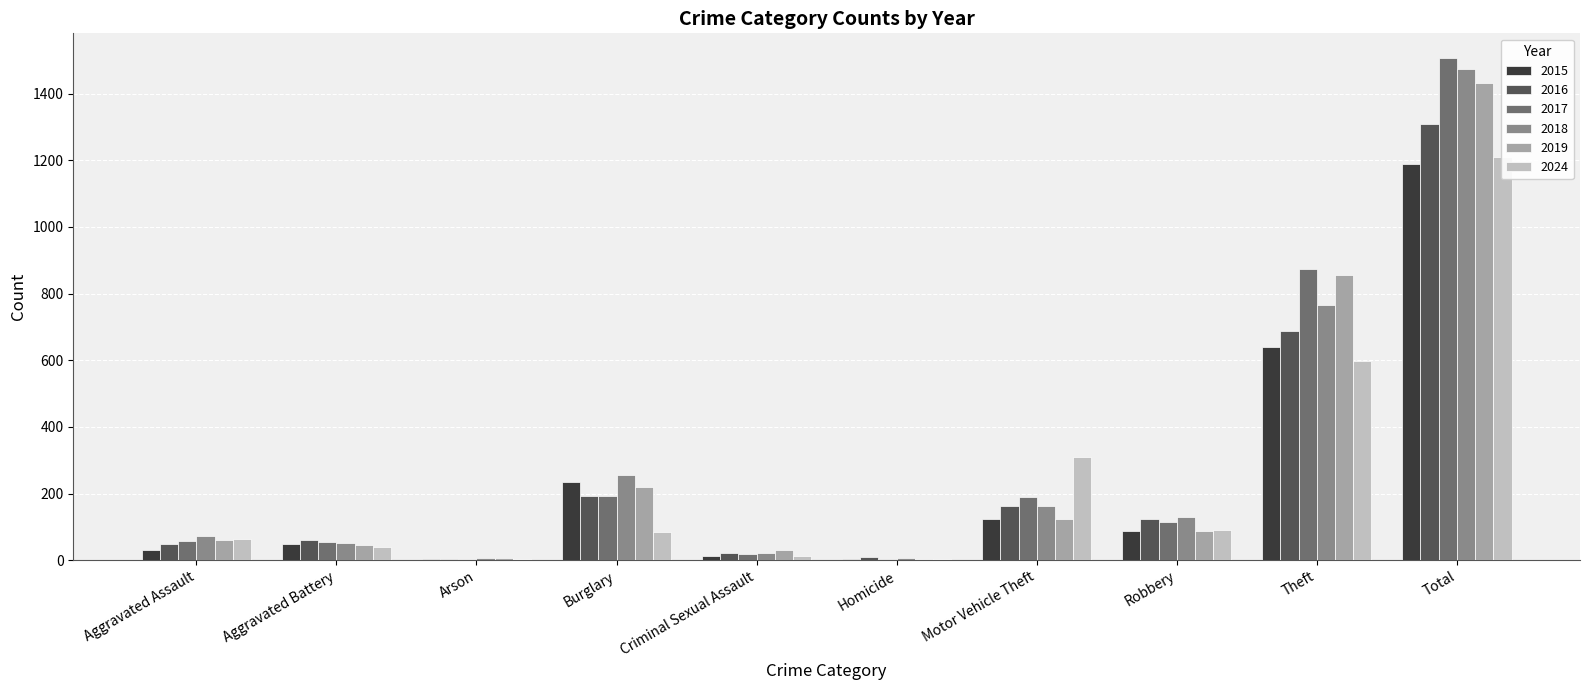

How many values in the 2024 series are below 84?

5